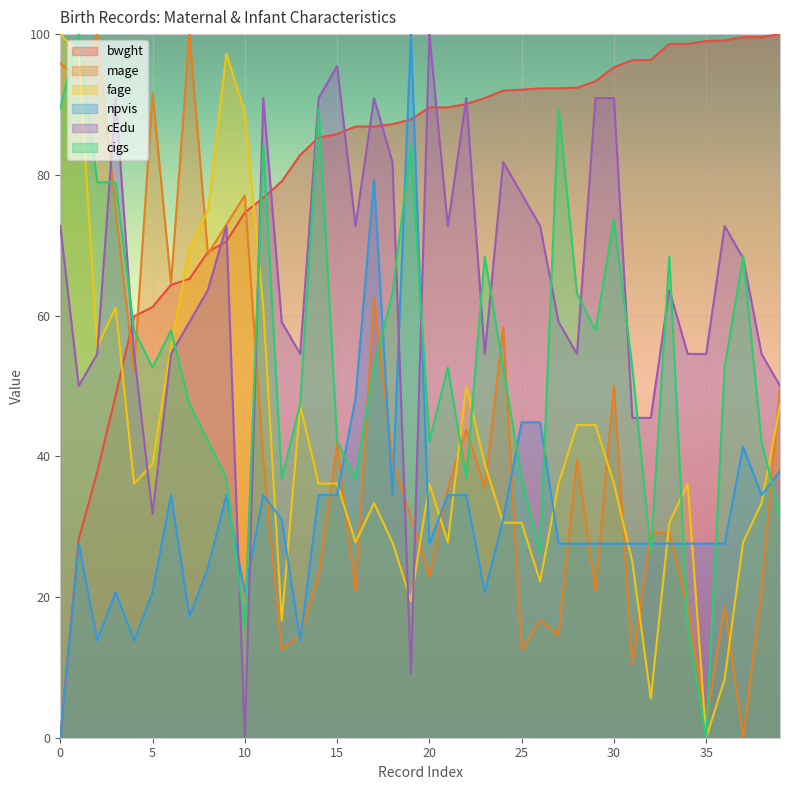

Between 5 and 7, which is larger?

7